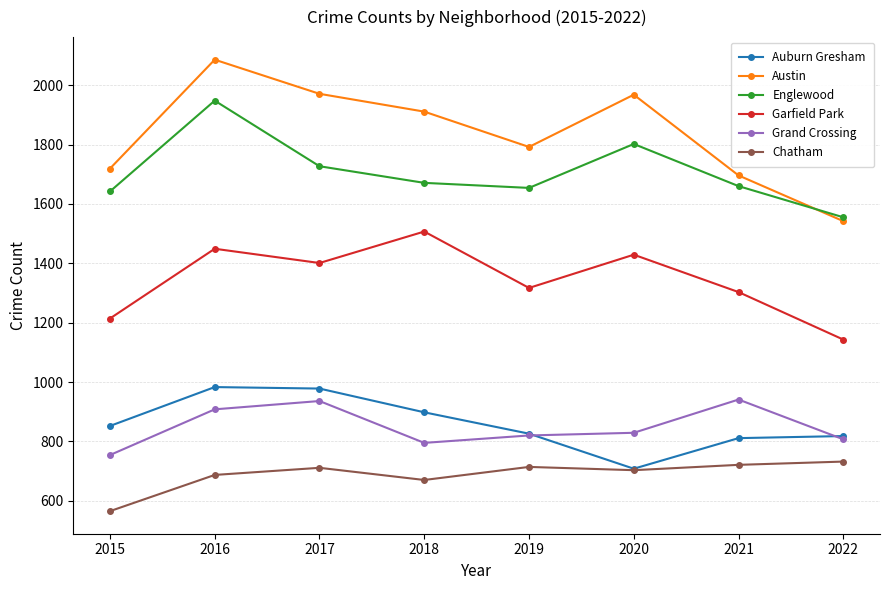

Which label corresponds to the largest value in the chart?

2016